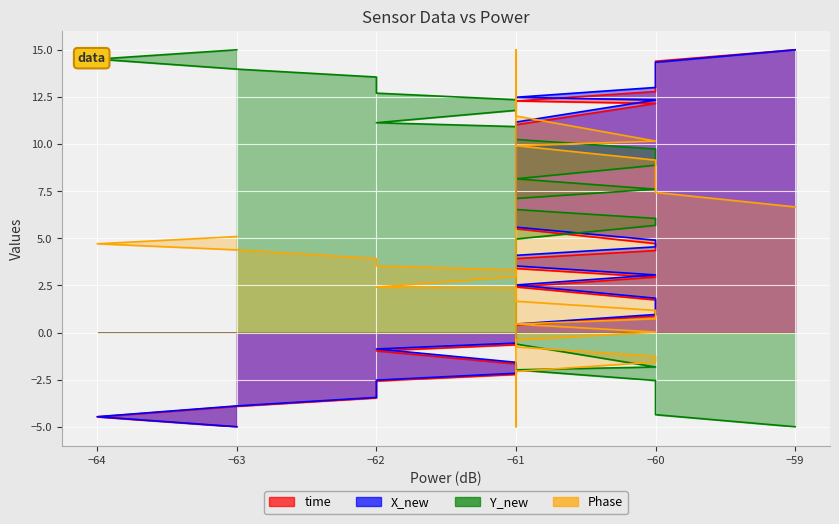

Reading left to right, what are all the values shown in this chart?

time: -5.0	-4.5	-3.9	-3.5	-3.0	-2.6	-2.2	-1.7	-1.0	-0.7	-0.0	0.4	0.9	1.5	1.7	2.4	2.9	3.4	3.9	4.3	4.7	5.5	5.9	6.7	7.1	7.6	8.2	8.6	9.2	9.6	10.3	10.6	11.0	12.2	12.3	12.8	13.4	13.9	14.4	15.0
X_new: -5.0	-4.5	-3.9	-3.4	-3.0	-2.5	-2.2	-1.6	-0.9	-0.6	0.1	0.4	1.0	1.6	1.8	2.5	3.1	3.5	4.1	4.5	4.9	5.6	6.0	6.6	7.0	7.6	8.2	8.6	9.3	9.7	10.5	10.8	11.2	12.3	12.5	13.0	13.5	13.8	14.3	15.0
Y_new: 15.0	14.5	14.0	13.6	13.1	12.7	12.4	11.8	11.1	10.9	10.5	10.2	9.7	9.1	8.9	8.2	7.6	7.1	6.5	6.1	5.7	5.0	4.6	3.9	3.5	2.9	2.3	1.9	1.3	0.8	0.1	-0.2	-0.6	-1.8	-2.0	-2.5	-3.2	-3.8	-4.4	-5.0
Phase: 5.1	4.7	4.4	3.9	3.8	3.5	3.3	3.0	2.4	2.4	2.0	1.7	1.2	0.9	0.7	0.4	0.0	-0.4	-0.8	-1.3	-1.6	-2.1	-2.5	-3.5	-3.5	-4.2	-5.0	15.0	14.2	13.4	12.5	12.3	11.5	10.2	9.9	9.1	8.6	7.9	7.4	6.7